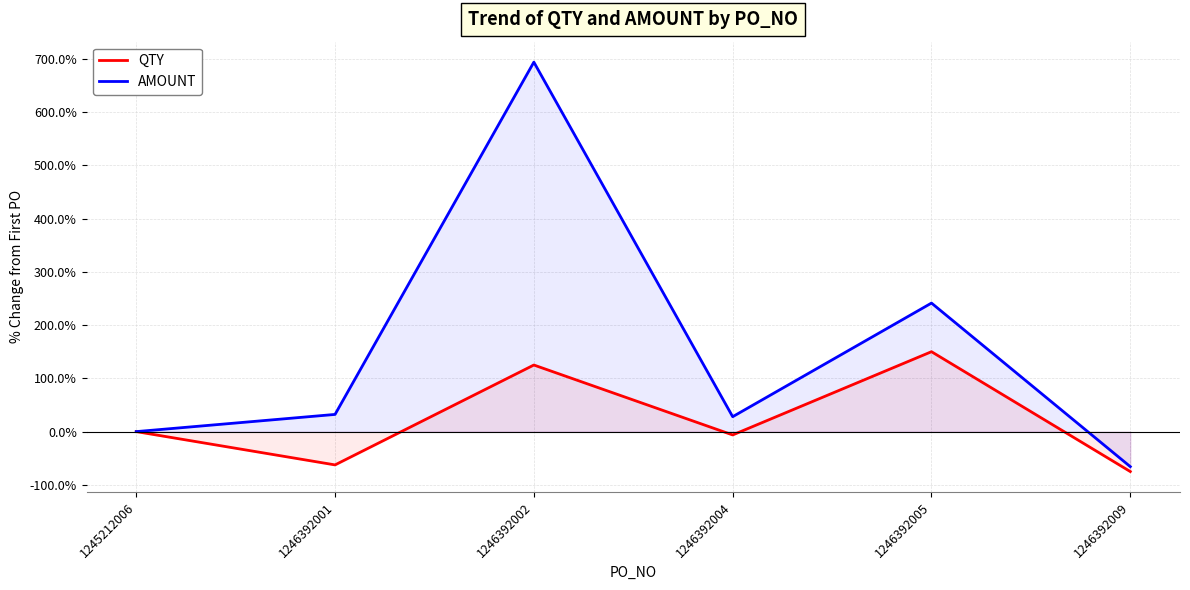

What are all the series names shown in the legend?

QTY, AMOUNT